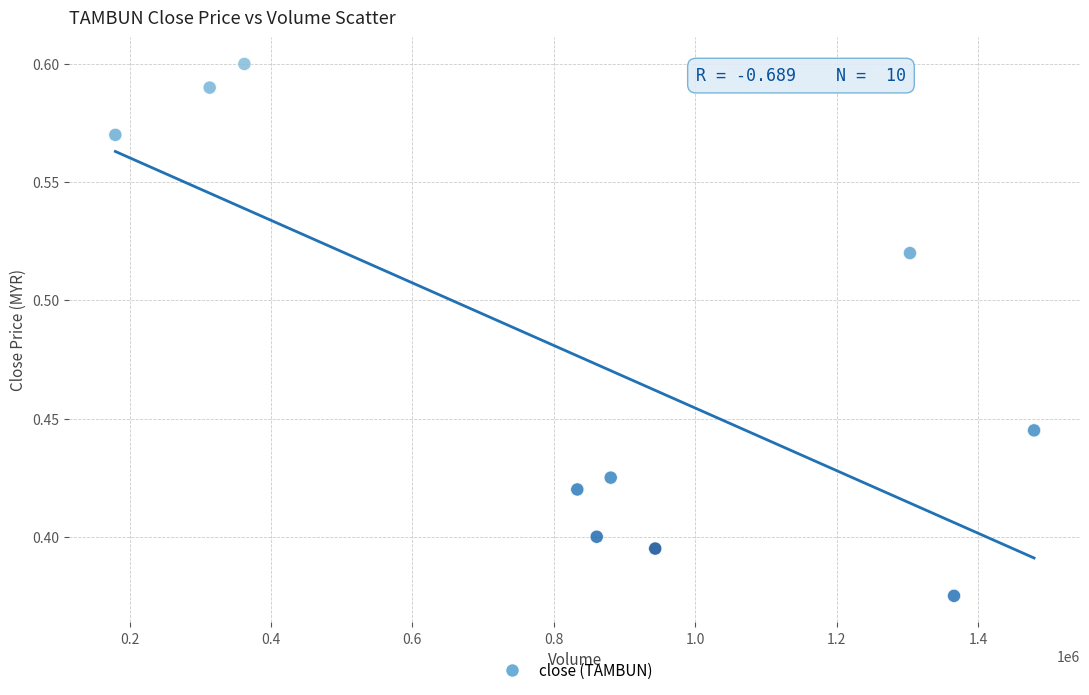

What is the range of X values (max minus min)?

1299300.0